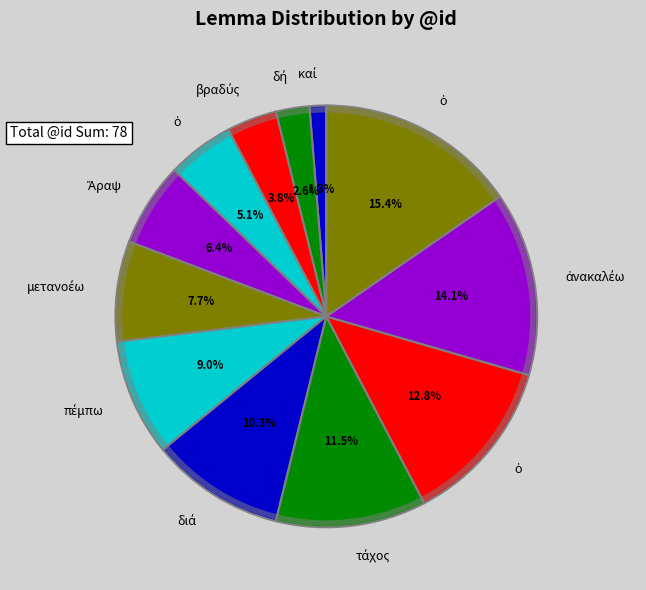

Count the number of slices in the pie.

12